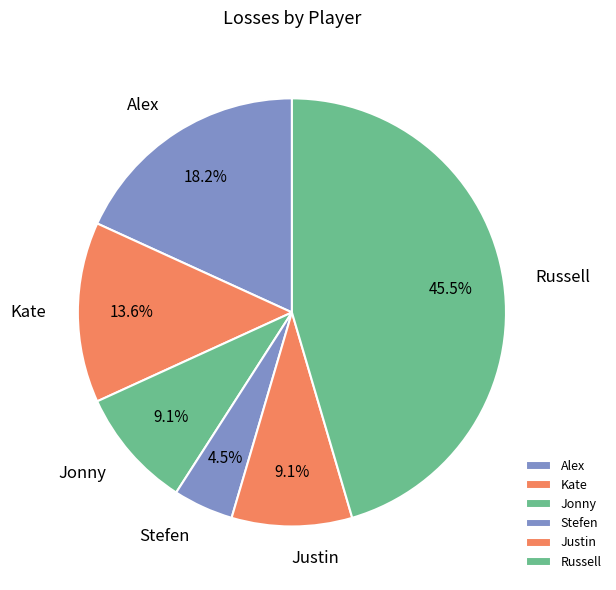

Is there any slice that represents more than half of the pie?

No